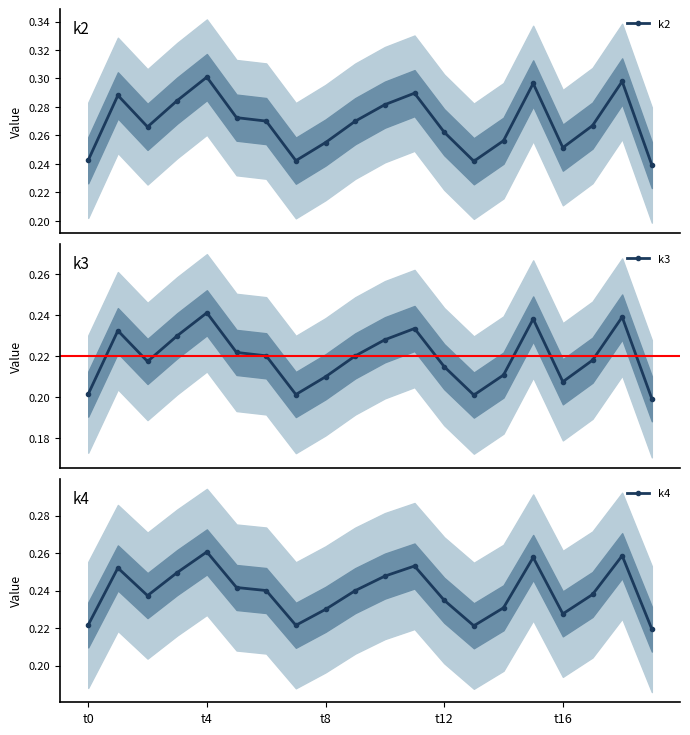

True or false: k3 has more than 2 points higher than both neighbors.

True